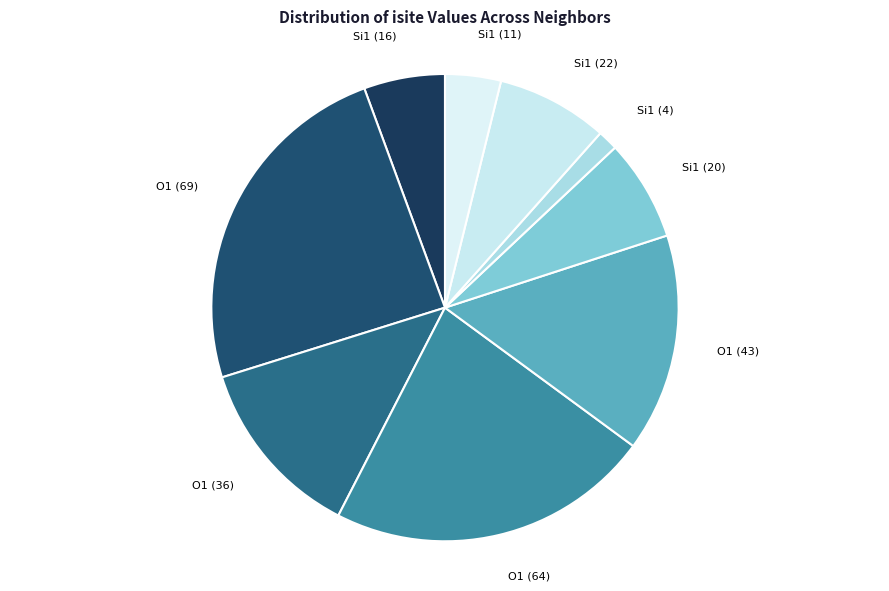

Count the number of slices in the pie.

9